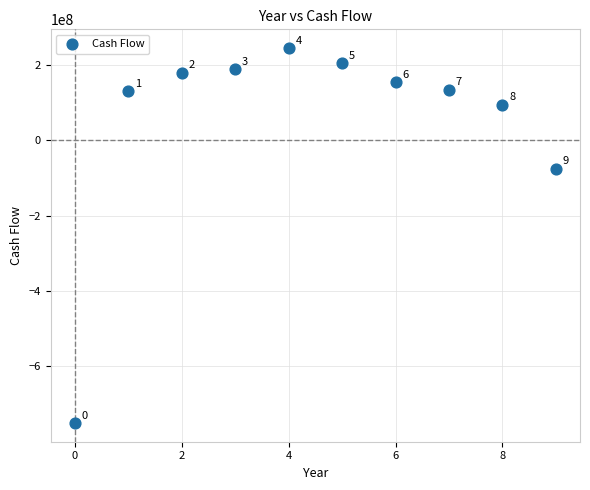

What Y value in the scatter plot is closest to -252500000?

-75000000